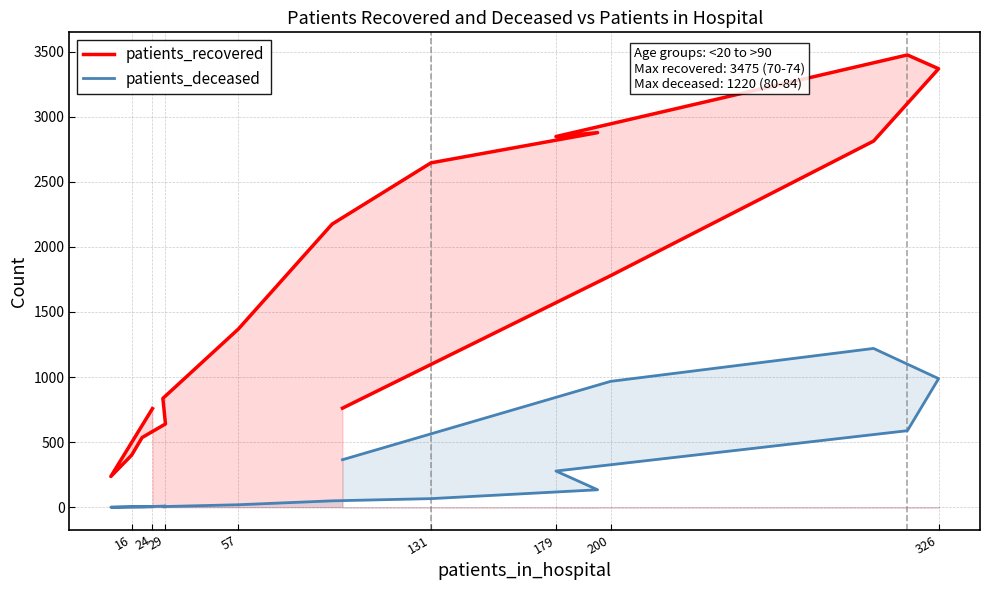

What is the label of the 10th point from the right?

57